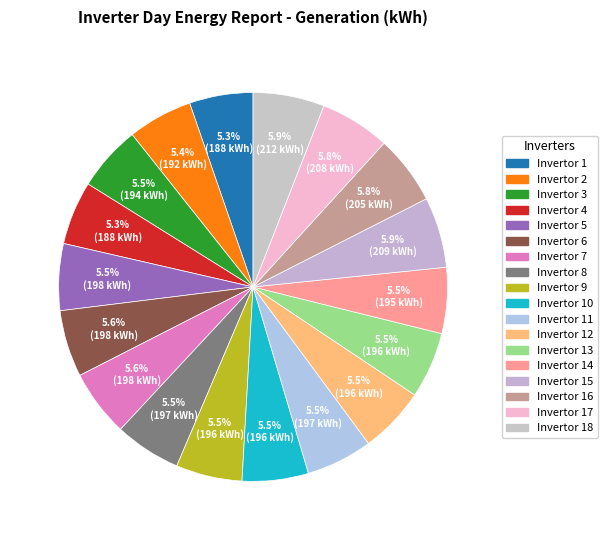

How many segments does this pie chart have?

18